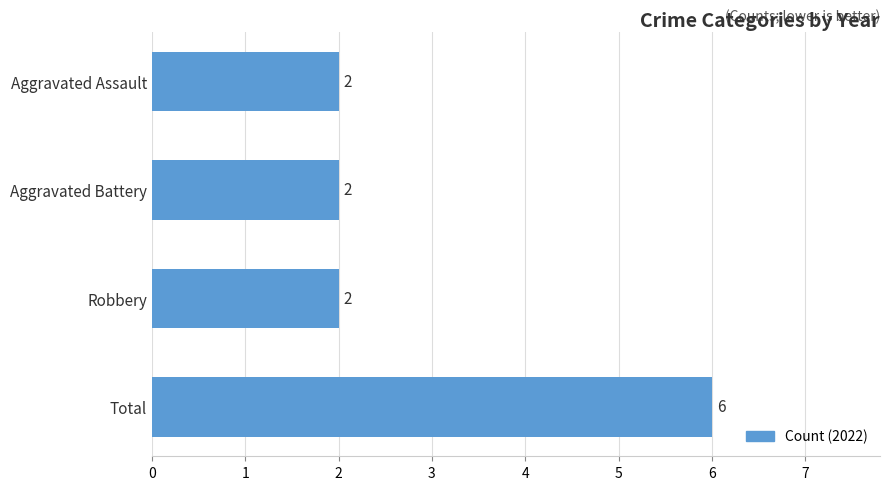

Approximately how many times larger is the value at Total compared to Robbery?

3.0